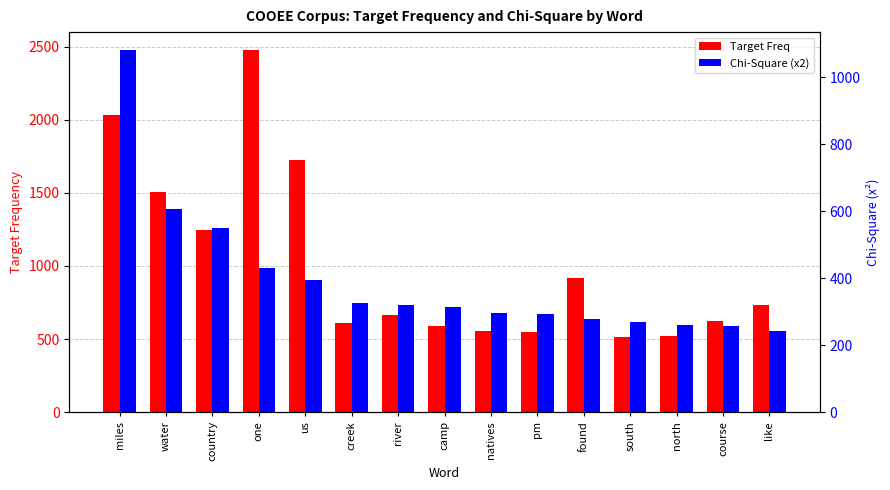

What is the maximum value for Target Freq?

2475.0